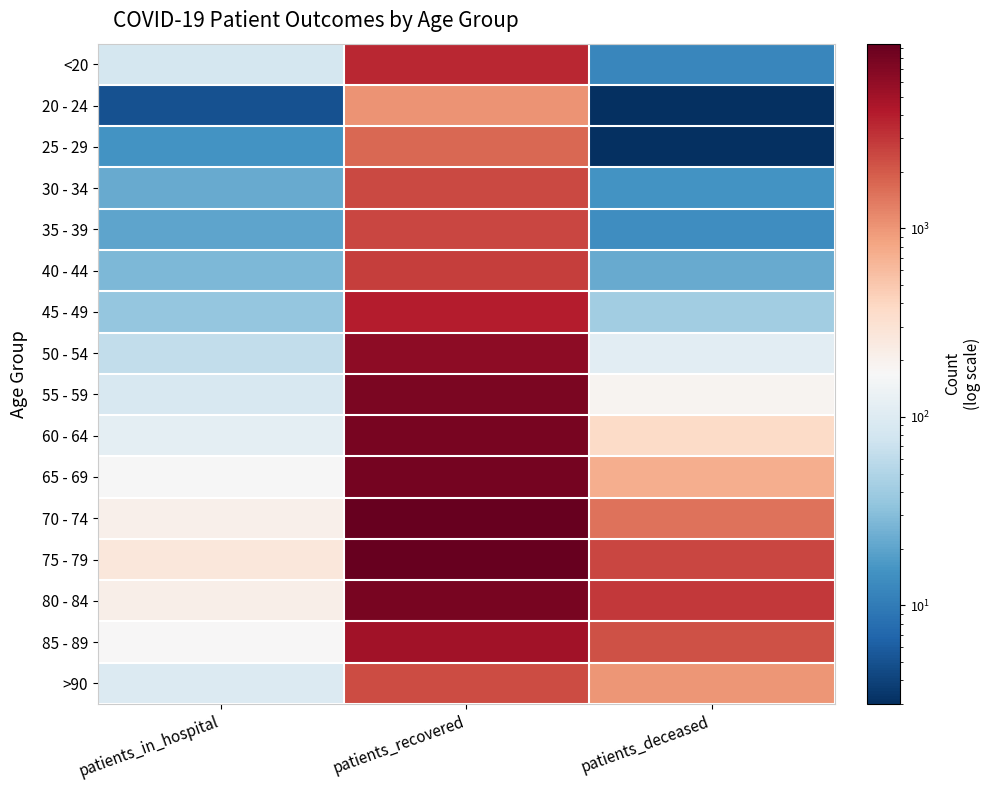

Reading left to right, extract all data points from this chart.

<20: patients_in_hospital=82	patients_recovered=3558	patients_deceased=12
20 - 24: patients_in_hospital=5	patients_recovered=1027	patients_deceased=3
25 - 29: patients_in_hospital=15	patients_recovered=1739	patients_deceased=3
30 - 34: patients_in_hospital=22	patients_recovered=2427	patients_deceased=15
35 - 39: patients_in_hospital=20	patients_recovered=2504	patients_deceased=14
40 - 44: patients_in_hospital=28	patients_recovered=2759	patients_deceased=22
45 - 49: patients_in_hospital=36	patients_recovered=4019	patients_deceased=41
50 - 54: patients_in_hospital=62	patients_recovered=6145	patients_deceased=109
55 - 59: patients_in_hospital=88	patients_recovered=7467	patients_deceased=188
60 - 64: patients_in_hospital=115	patients_recovered=7883	patients_deceased=365
65 - 69: patients_in_hospital=167	patients_recovered=8006	patients_deceased=737
70 - 74: patients_in_hospital=205	patients_recovered=9541	patients_deceased=1508
75 - 79: patients_in_hospital=269	patients_recovered=9282	patients_deceased=2530
80 - 84: patients_in_hospital=217	patients_recovered=7762	patients_deceased=2946
85 - 89: patients_in_hospital=171	patients_recovered=5078	patients_deceased=2231
>90: patients_in_hospital=97	patients_recovered=2335	patients_deceased=1003